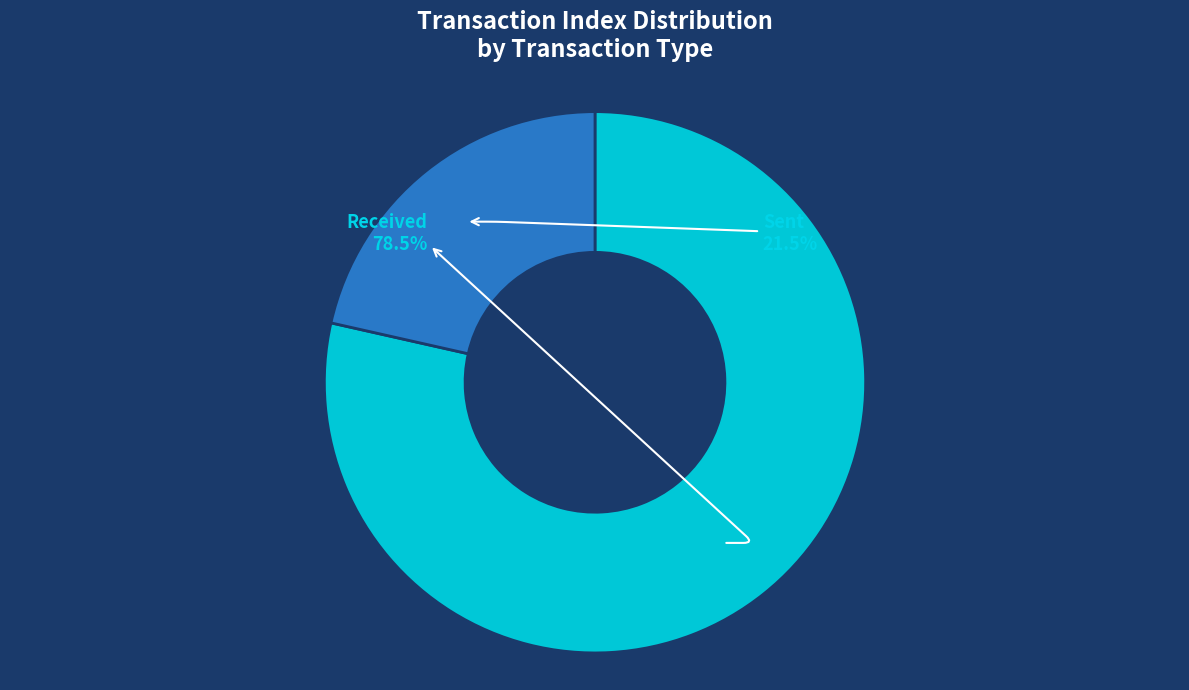

How many segments does this pie chart have?

2